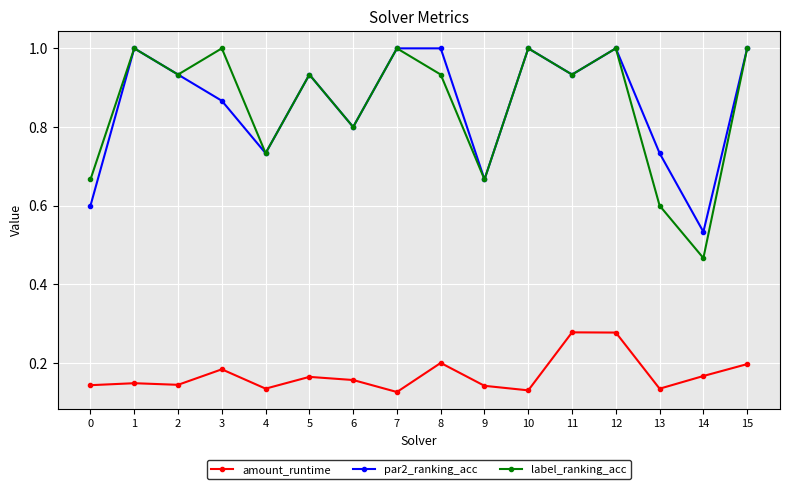

At which label is par2_ranking_acc closest to 0?

14